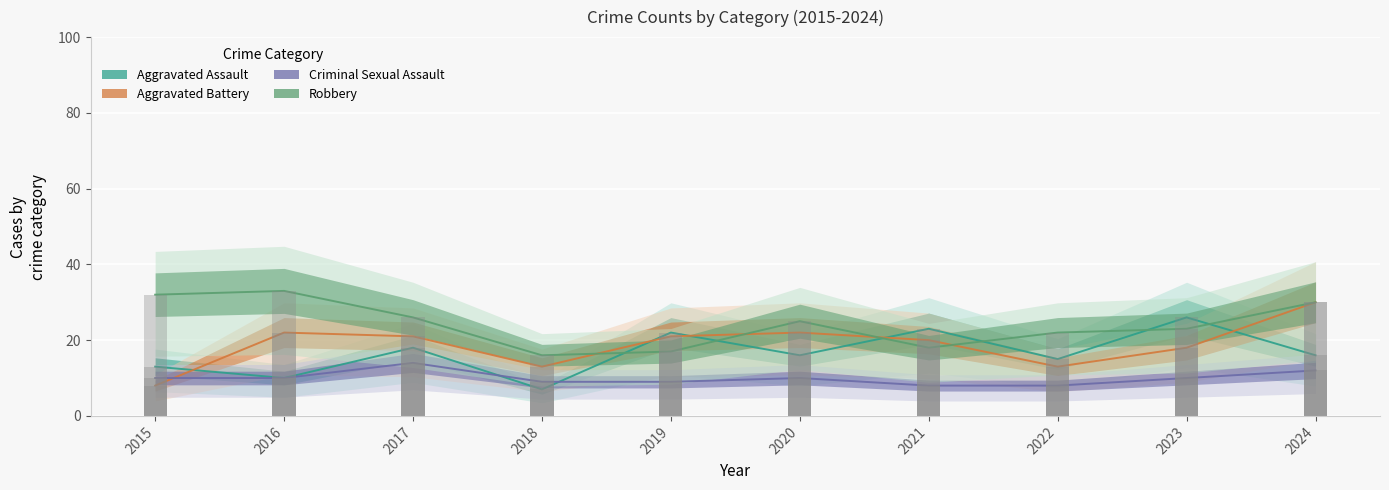

Is the value of Aggravated Assault at 2018 greater than the value of Aggravated Battery at 2015?

No